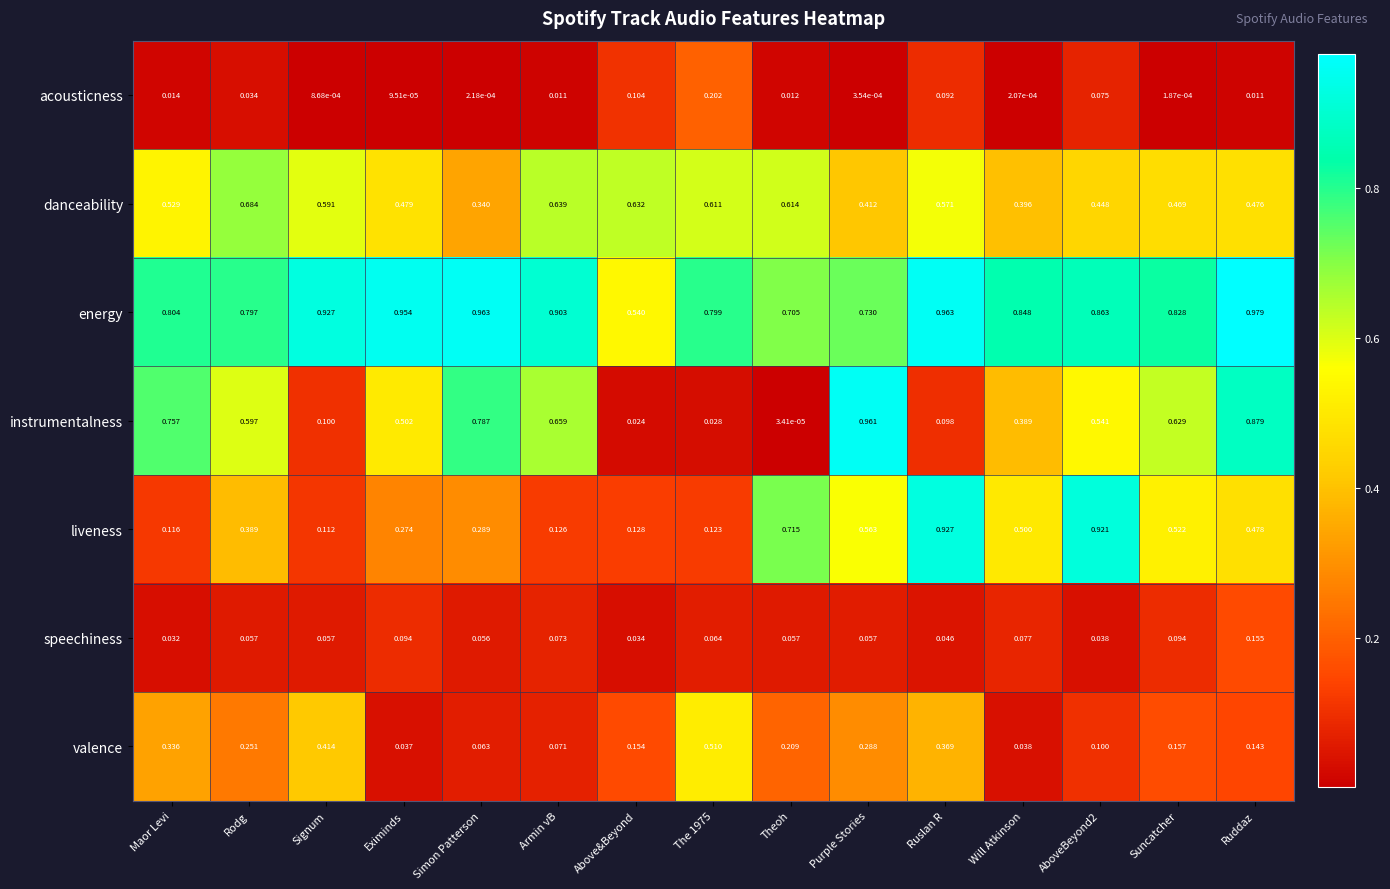

Is the value of instrumentalness at Suncatcher greater than the value of danceability at The 1975?

Yes